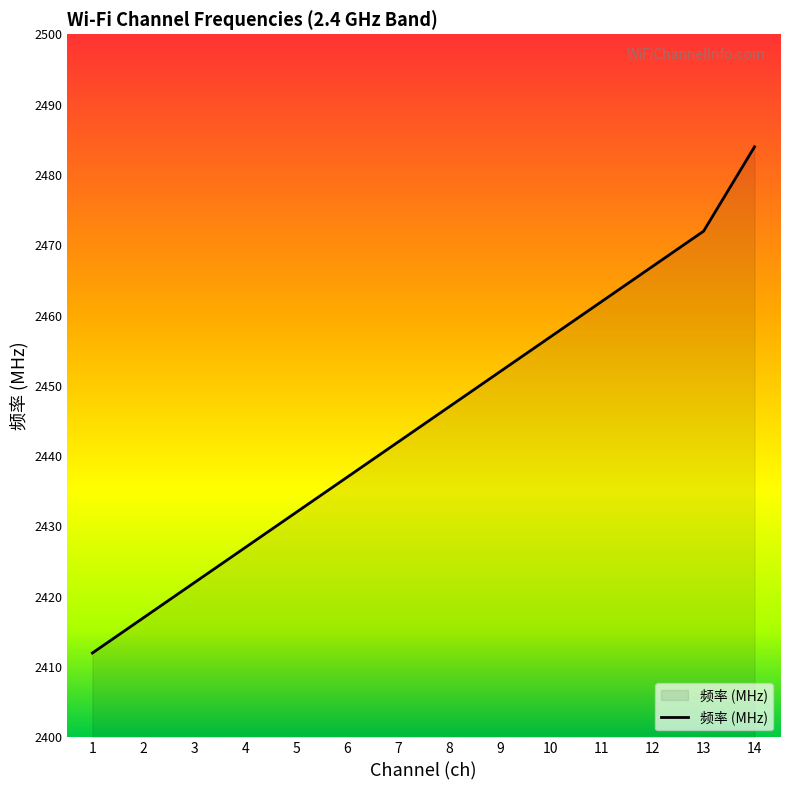

List the labels in order of value, largest first.

14, 13, 12, 11, 10, 9, 8, 7, 6, 5, 4, 3, 2, 1